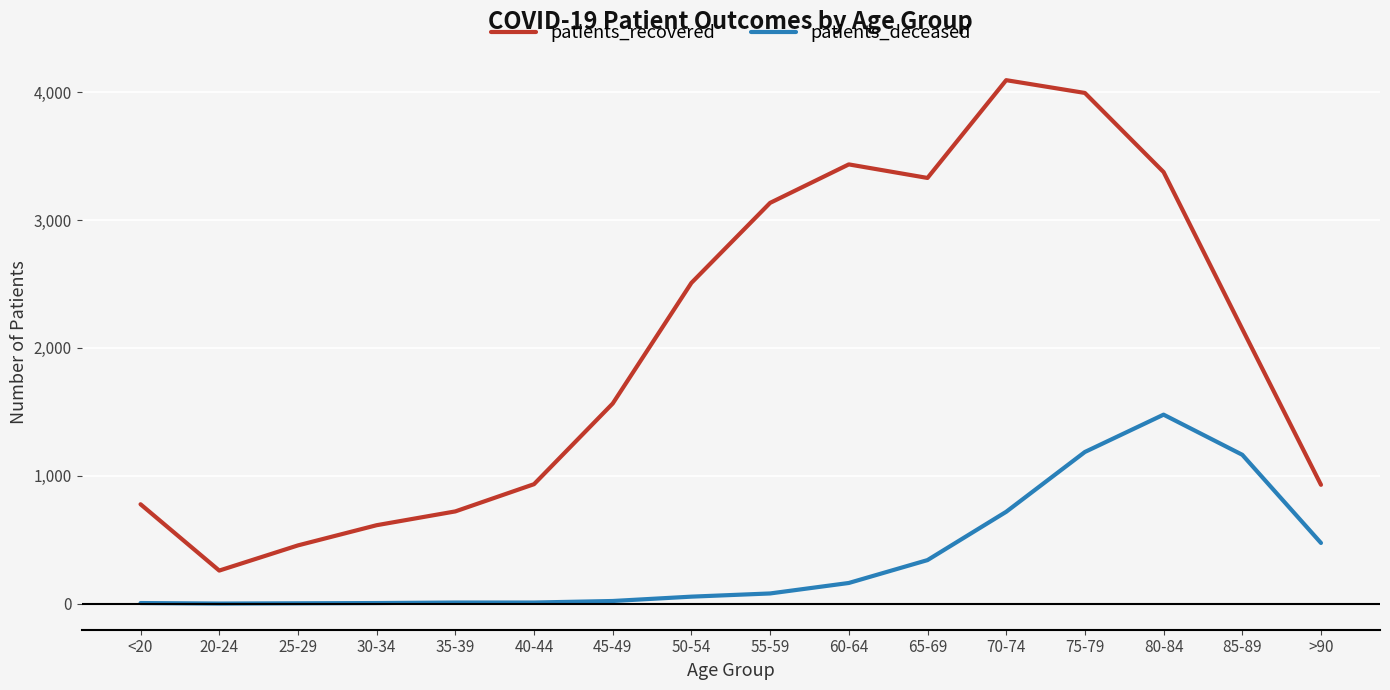

What is the approximate value of patients_recovered at <20?

777